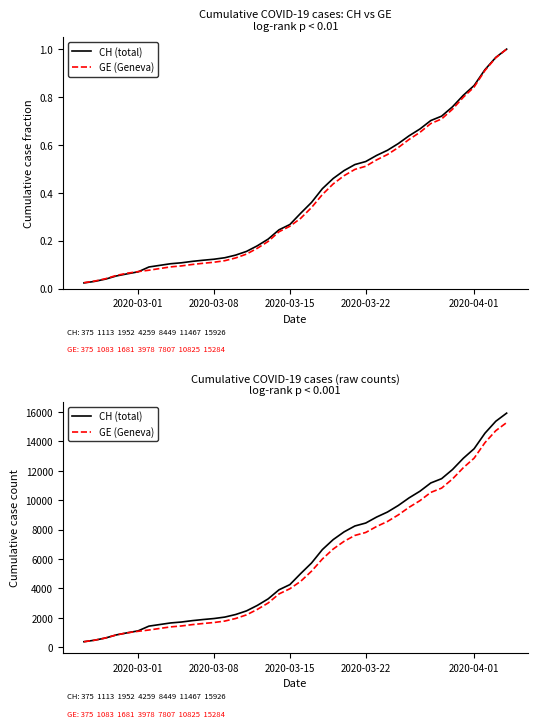

True or false: CH (total) and GE (Geneva) cross at least once.

False